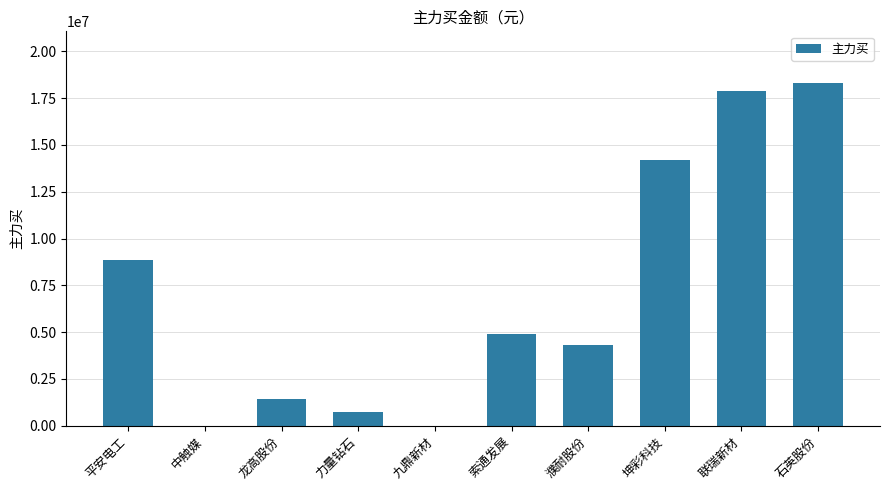

What is the sum of all values?

70631150